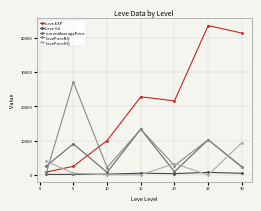

Rank the series by their maximum value, from lowest to highest.

Leve Gil, LevePriceHQ, currentAveragePrice, LevePriceNQ, Leve EXP